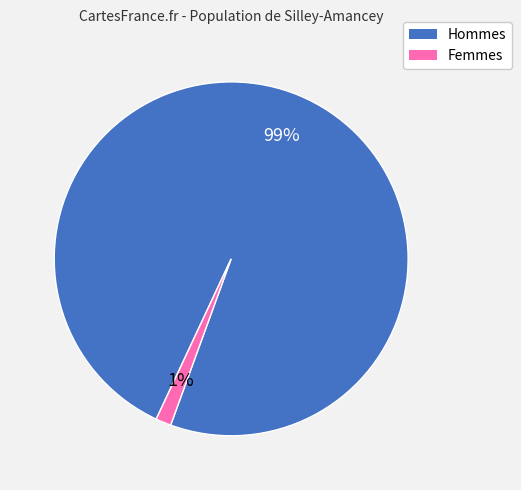

To the nearest percent, what is the average slice percentage?

50%